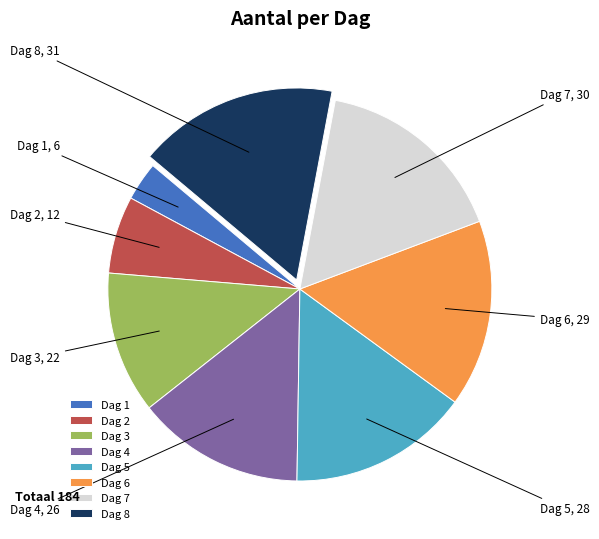

Is there a majority slice in this chart?

No